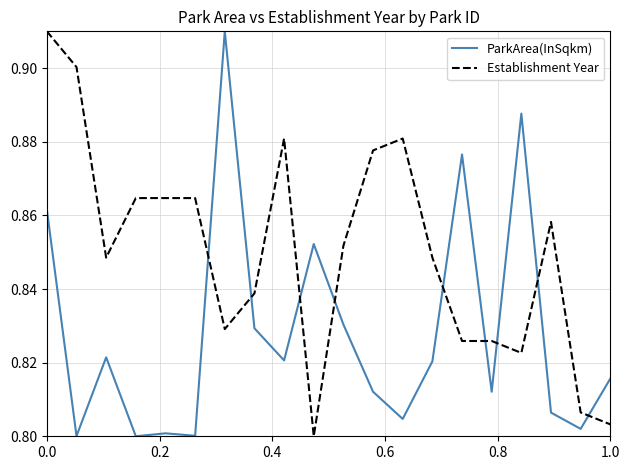

True or false: ParkArea(InSqkm) and Establishment Year intersect in this chart.

True